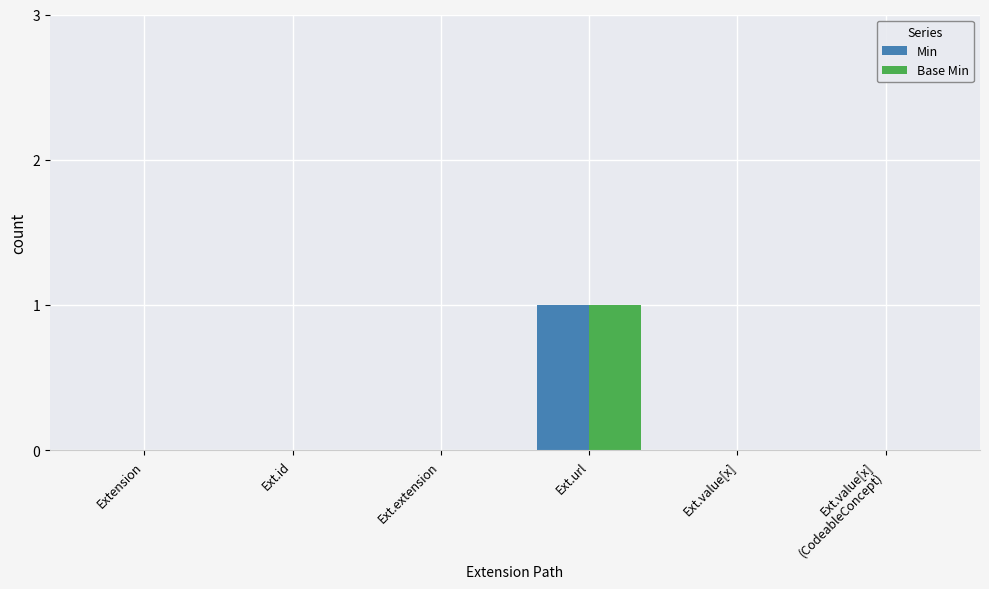

Does the chart contain stacked bars?

No